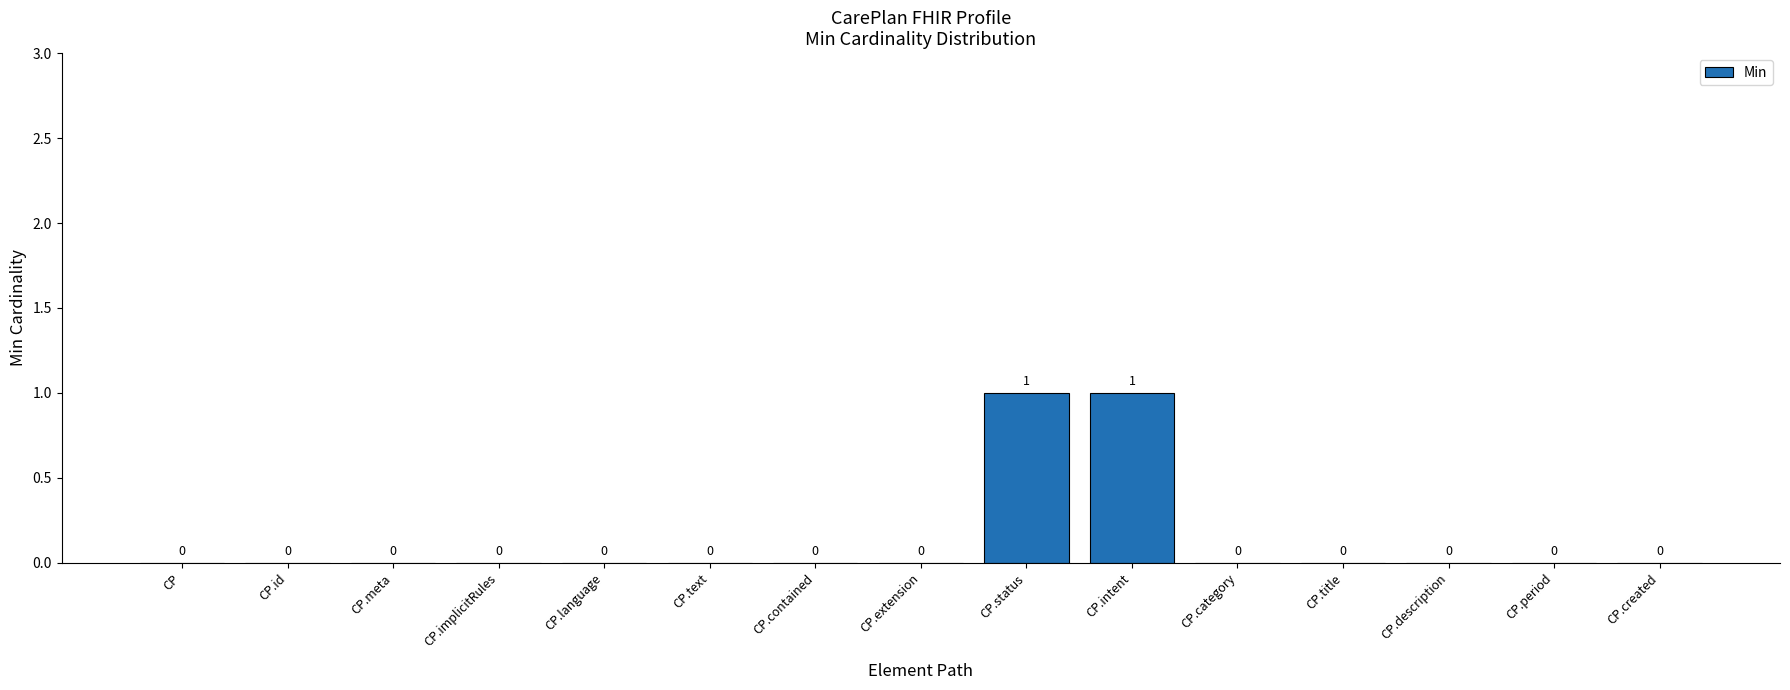

Count the number of data series in this chart.

1